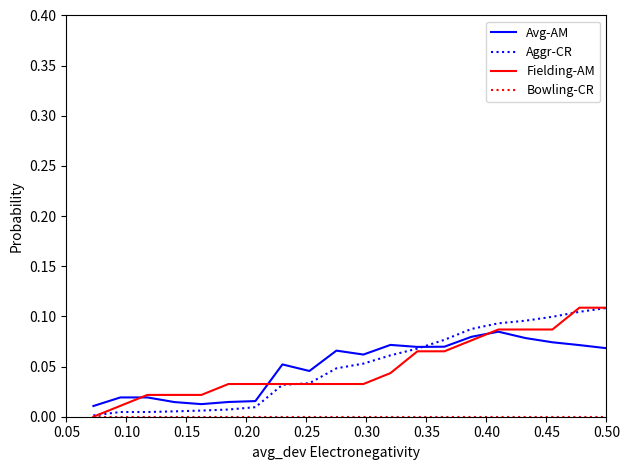

Does the chart have visible grid lines?

No